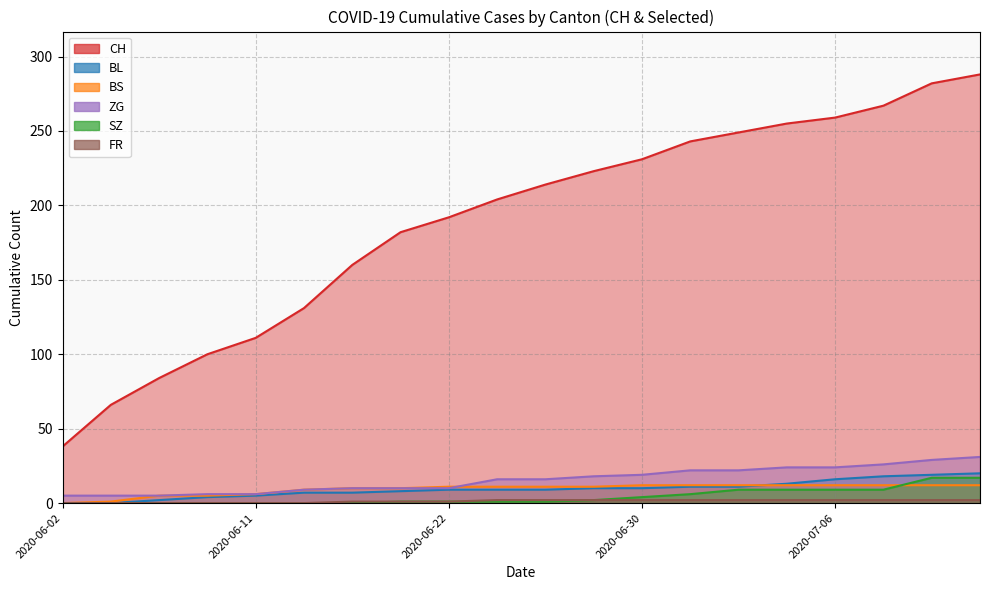

At how many categories does at least one series exceed 56?

19